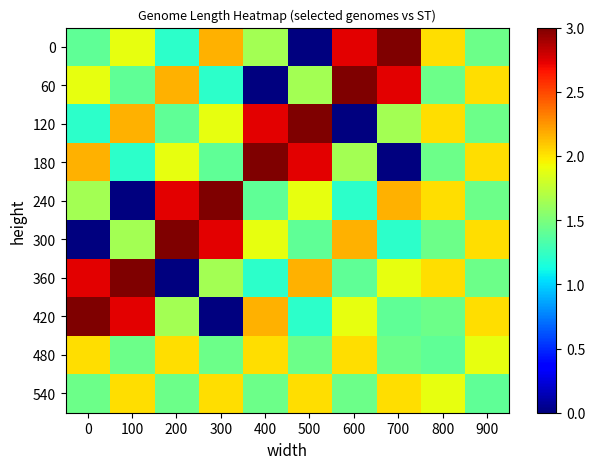

Between 200 and 800, which is larger?

800